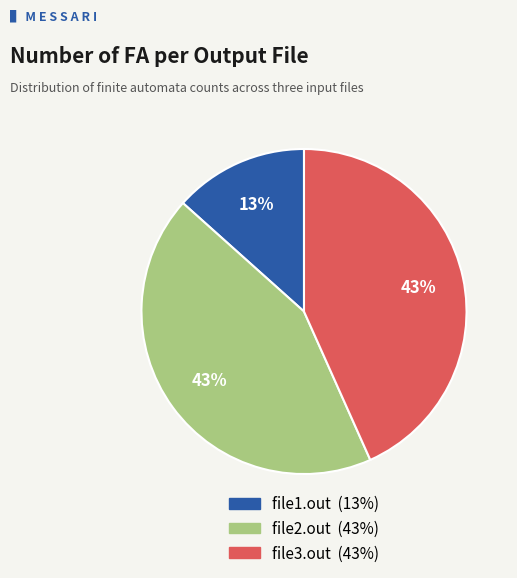

What percentage is the file1.out slice, to the nearest percent?

13%